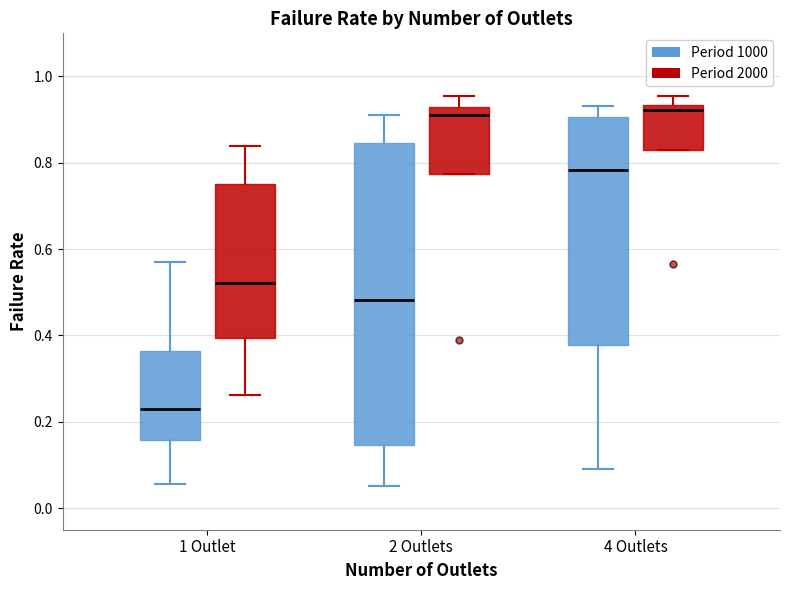

Comparing the boxes themselves (not the whiskers), which one is the tallest?

2 Outlets (Period 1000)